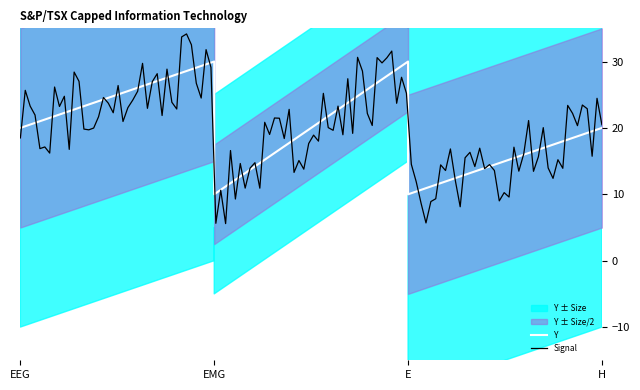

What is the difference between the second highest and minimum values?

20